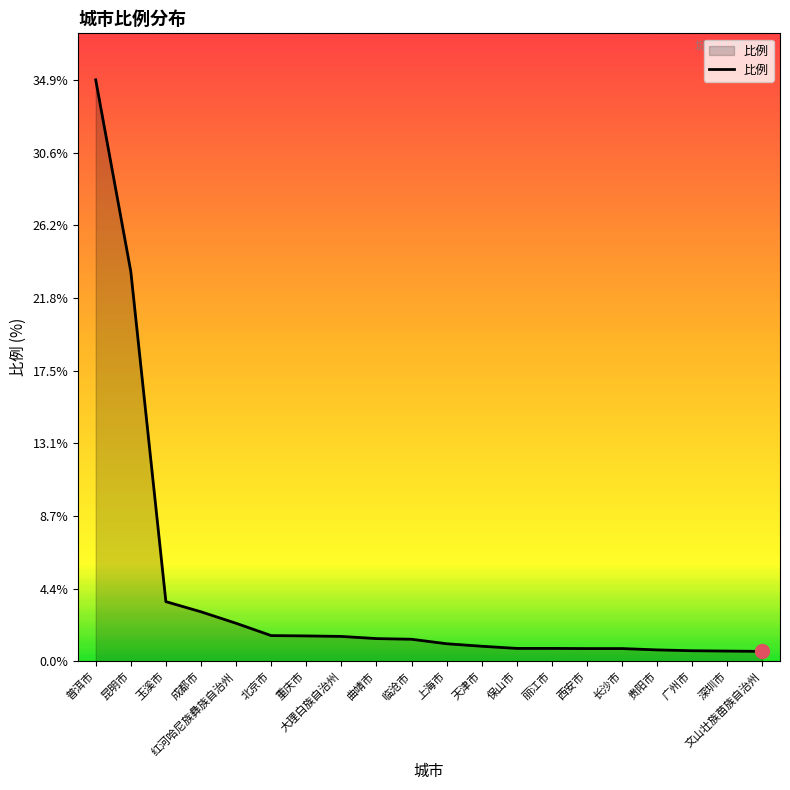

Approximately how many times larger is the value at 临沧市 compared to 成都市?

0.4